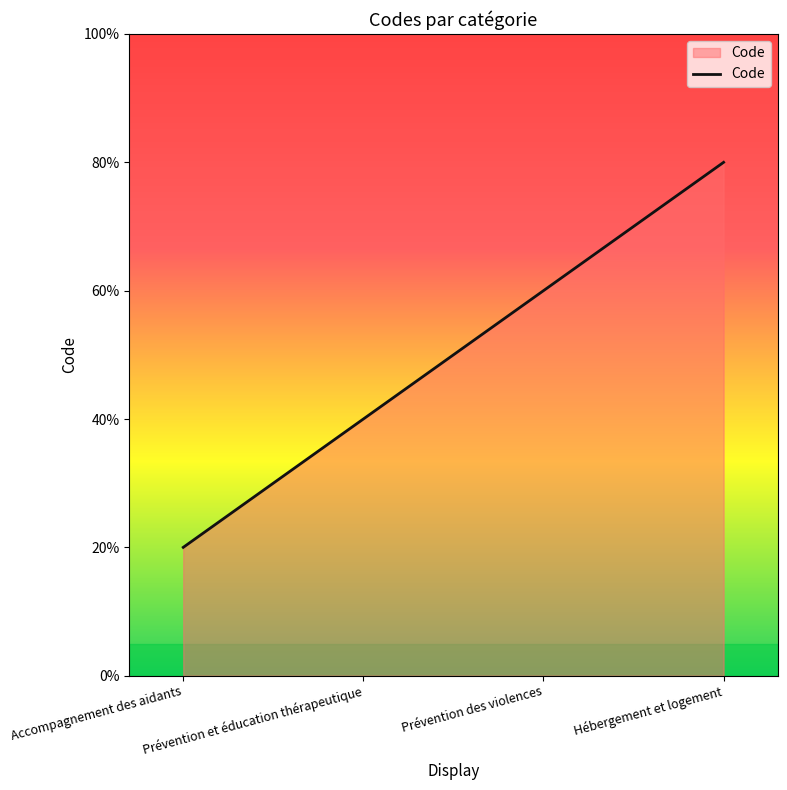

At which label does the data first exceed 3?

Hébergement et logement